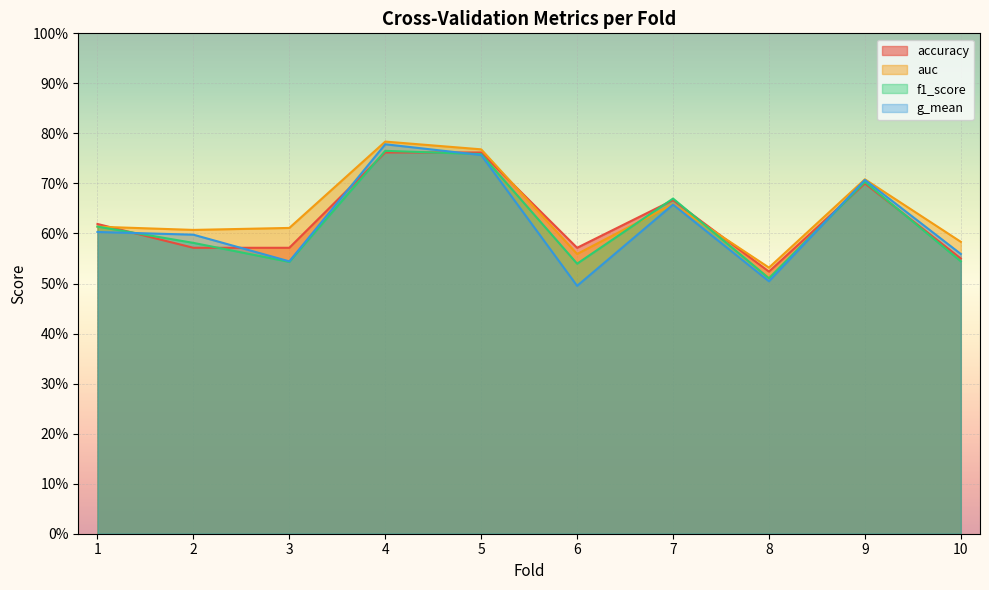

What are all the series names shown in the legend?

accuracy, auc, f1_score, g_mean